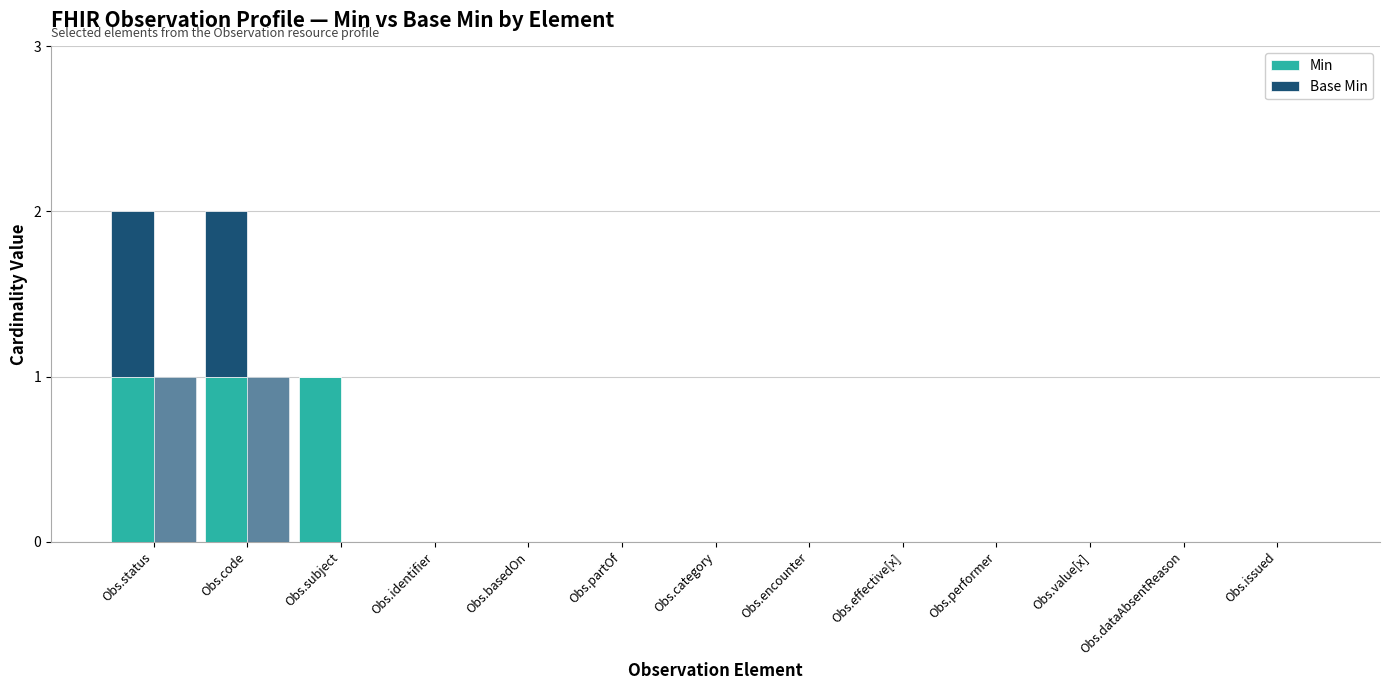

How many groups of bars are there?

13